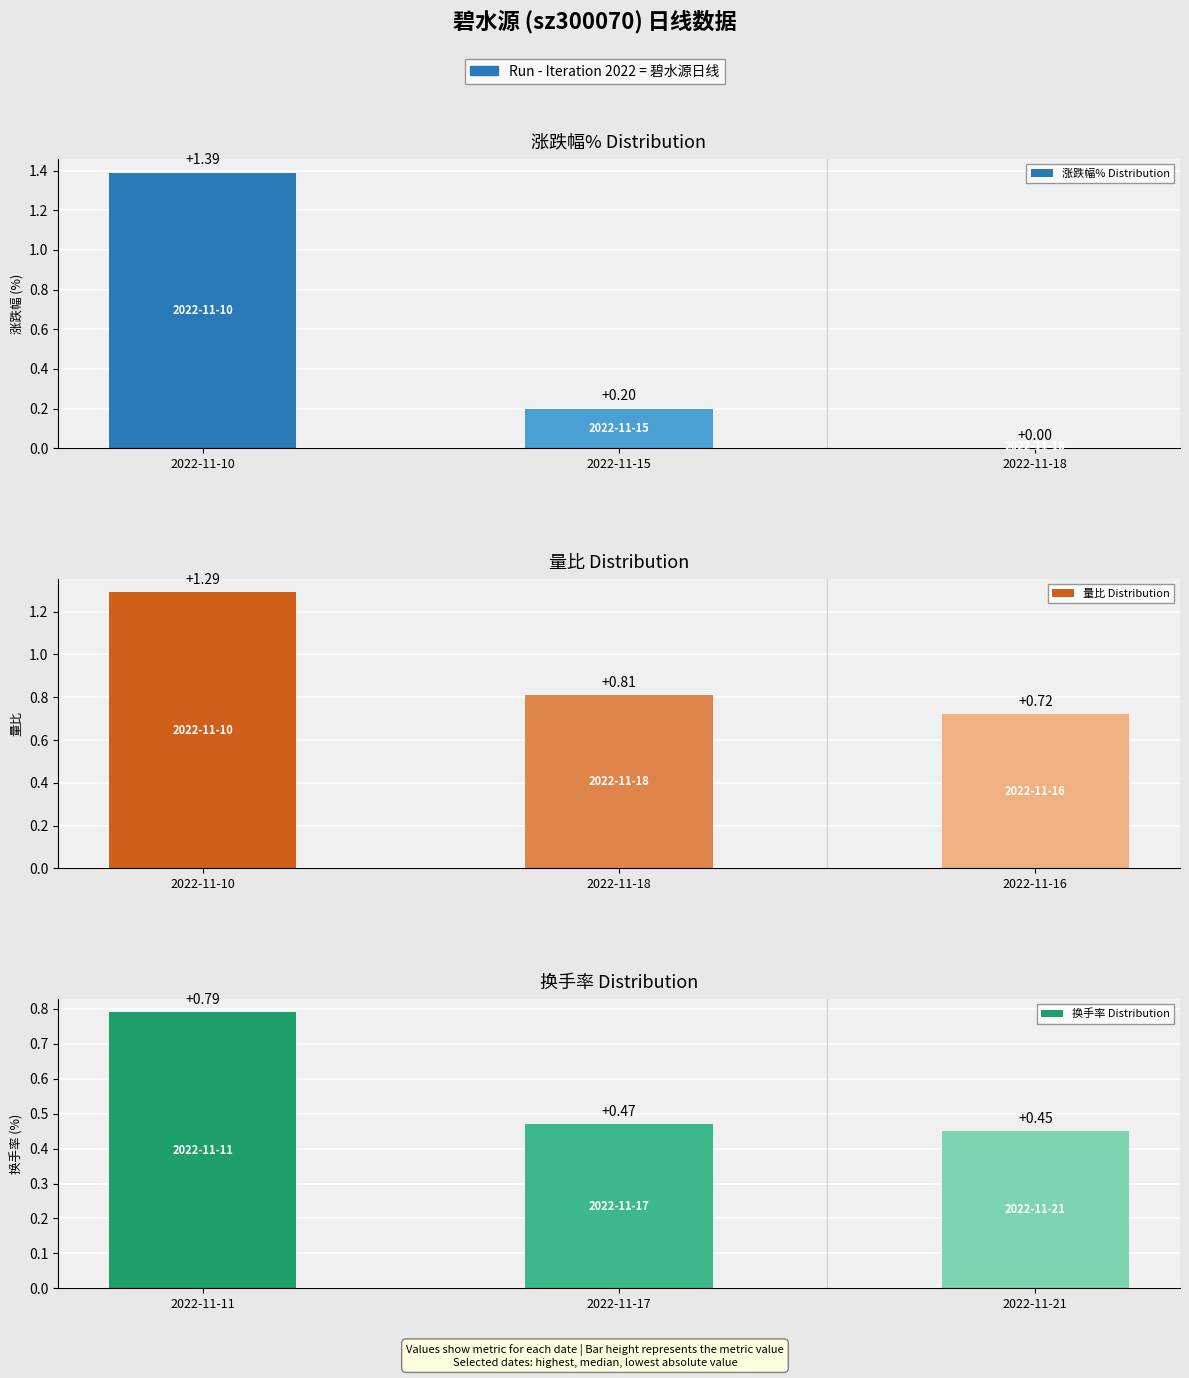

What is the difference between the maximum and minimum values in the 涨跌幅% Distribution series?

1.4